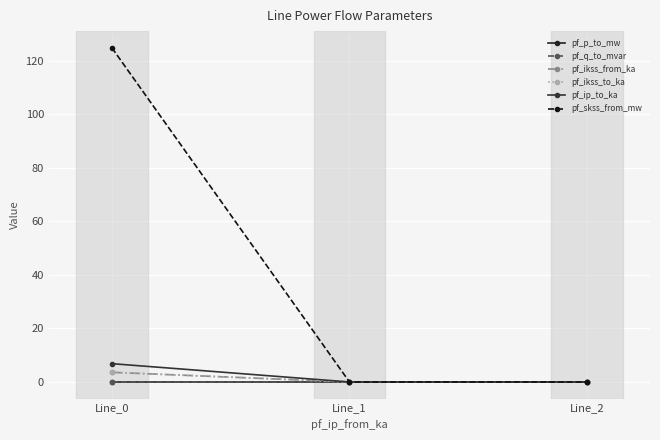

Does the chart have visible grid lines?

Yes